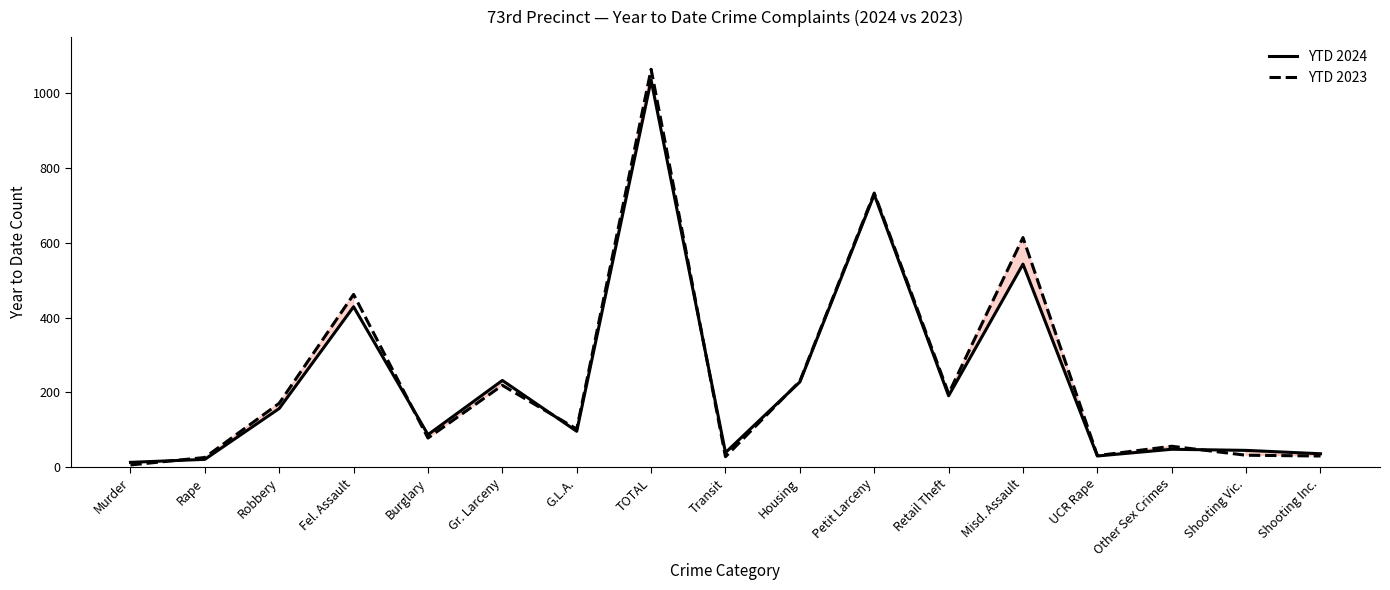

What is the maximum value shown in the chart?

1064